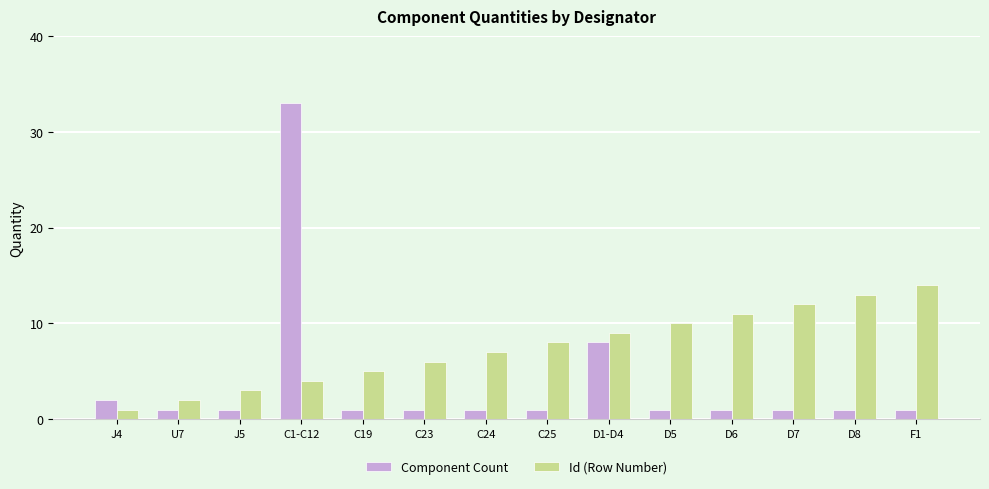

What is the difference between the Id (Row Number) values at U7 and D1-D4?

7